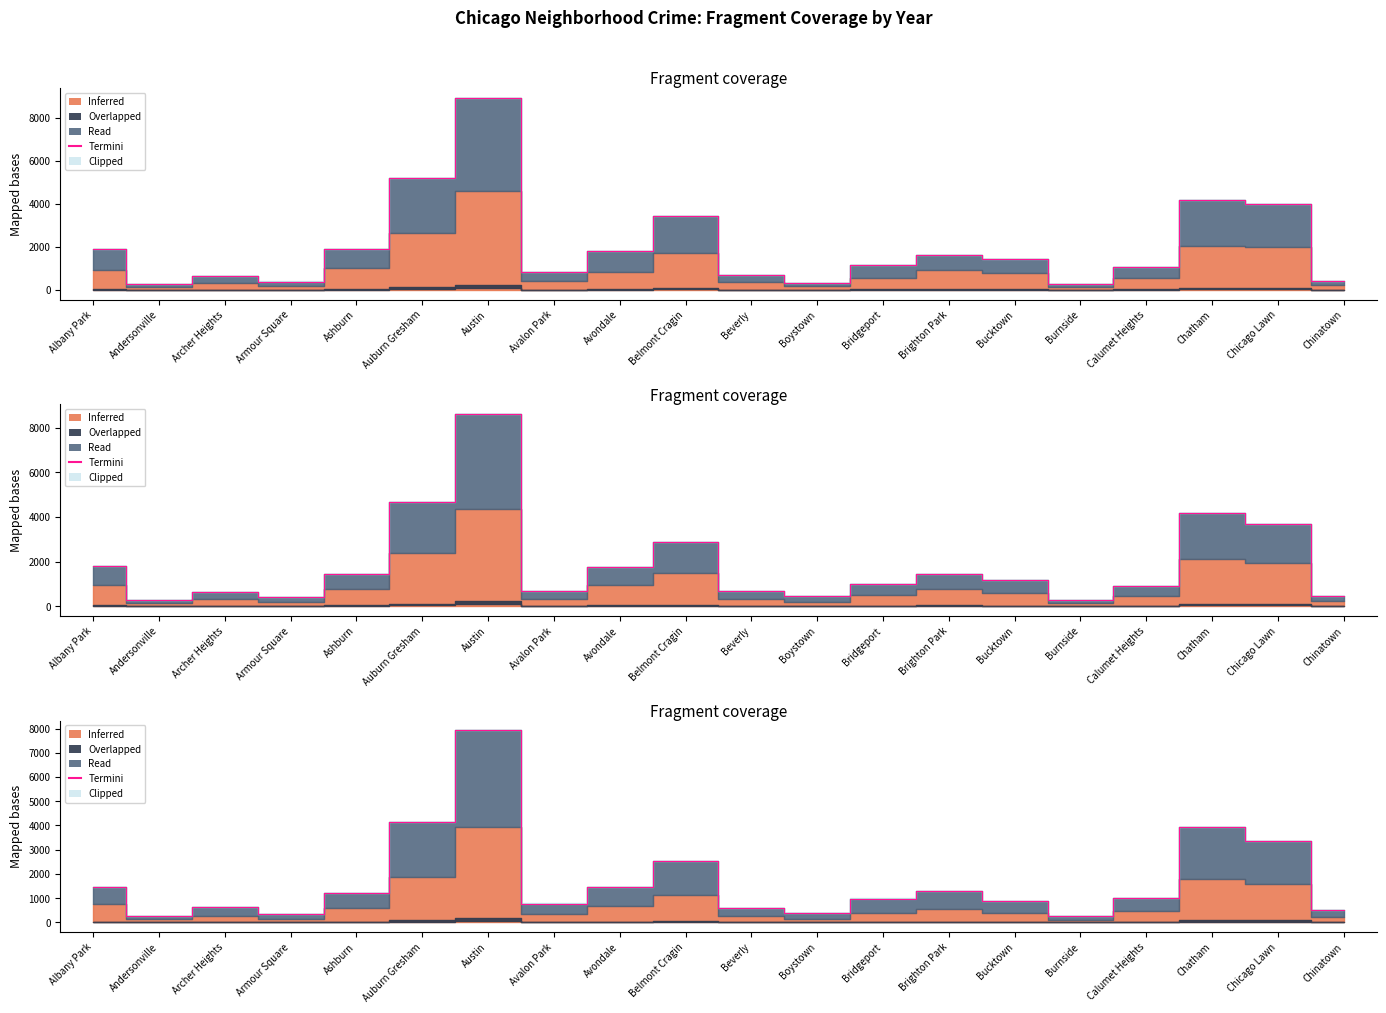

List the labels in order of value, largest first.

Austin, Auburn Gresham, Chatham, Chicago Lawn, Belmont Cragin, Albany Park, Avondale, Brighton Park, Ashburn, Calumet Heights, Bridgeport, Bucktown, Avalon Park, Archer Heights, Beverly, Chinatown, Boystown, Armour Square, Andersonville, Burnside